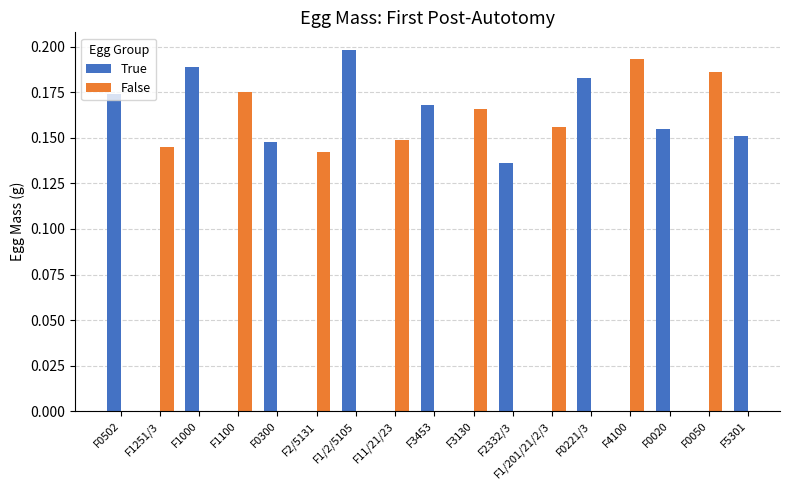

At F0020, list the series in order from largest to smallest.

True, False